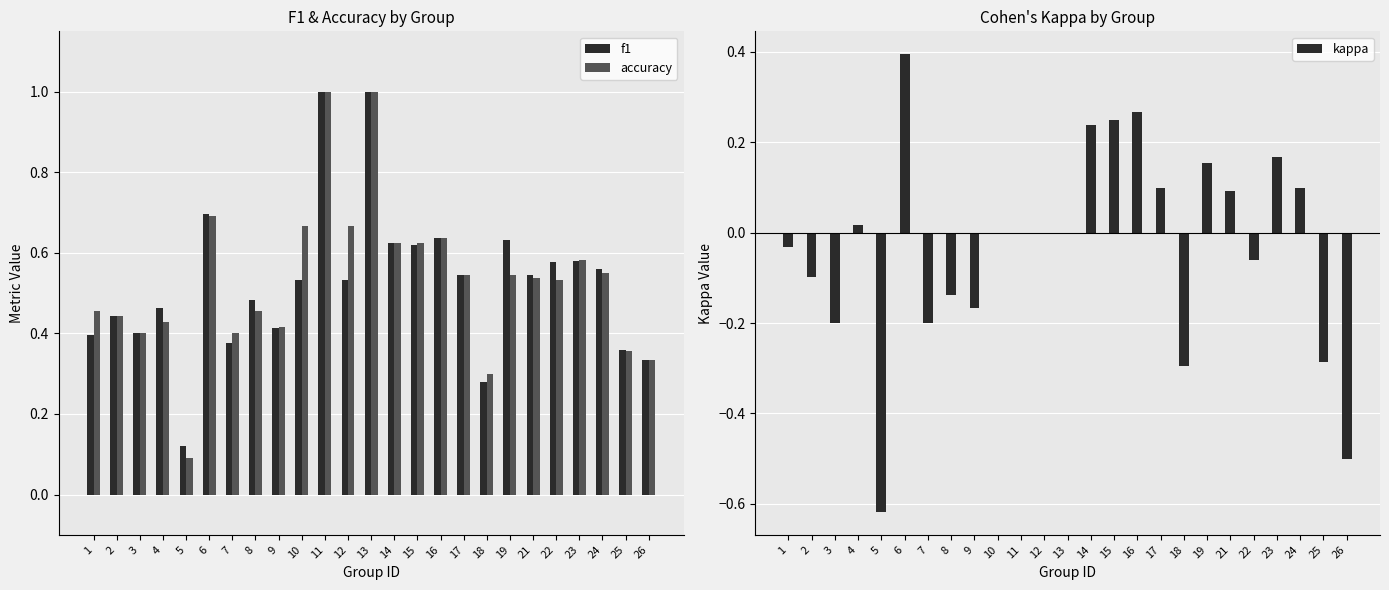

Where does the kappa series first go above 0?

4